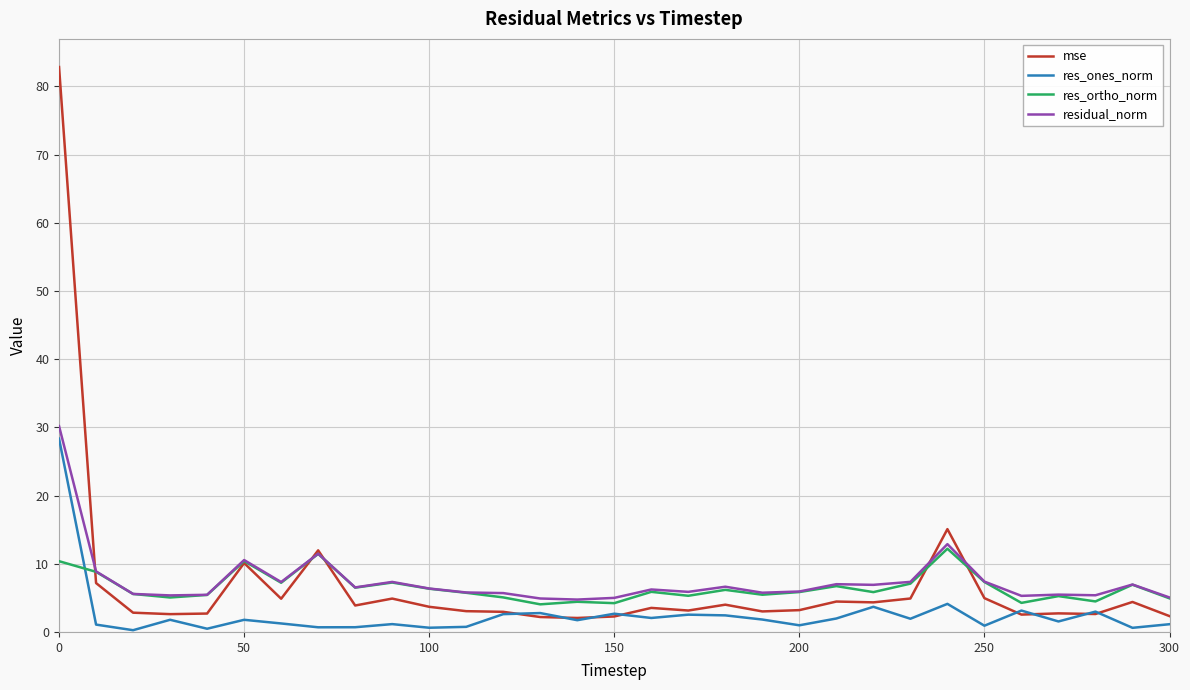

What is the lowest value of the mse series?

2.0